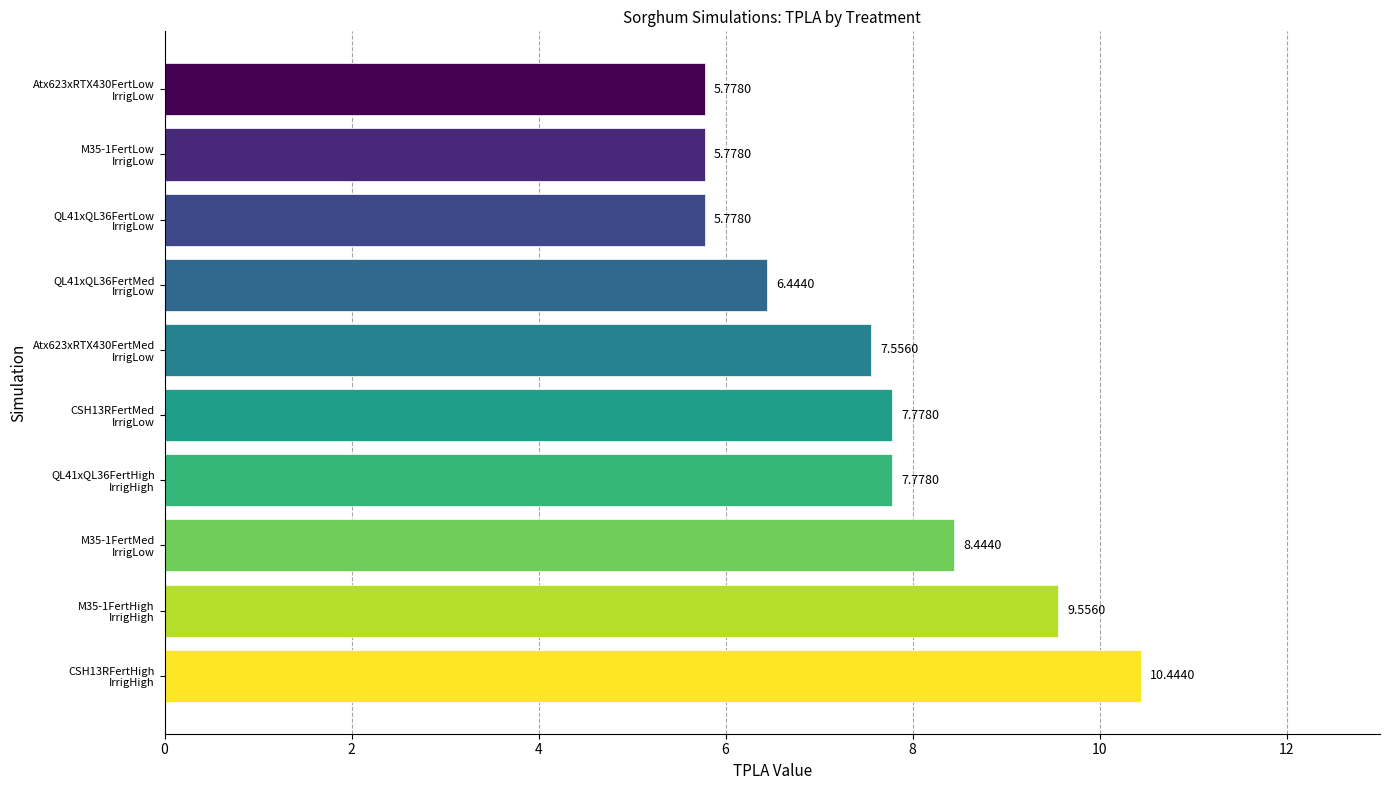

What is the average value?

7.5